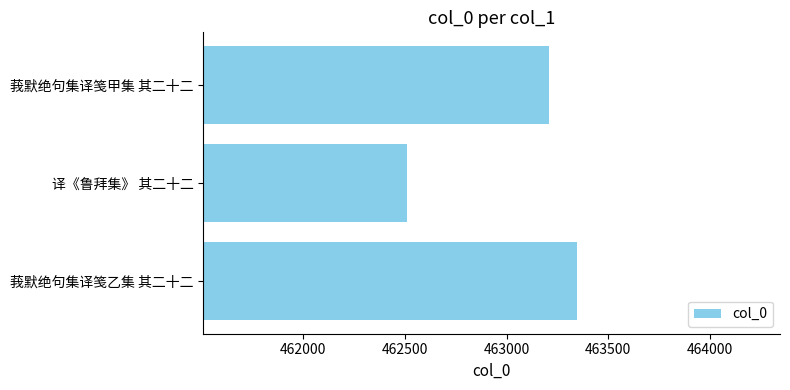

Are the bars grouped side by side (vs. stacked)?

No